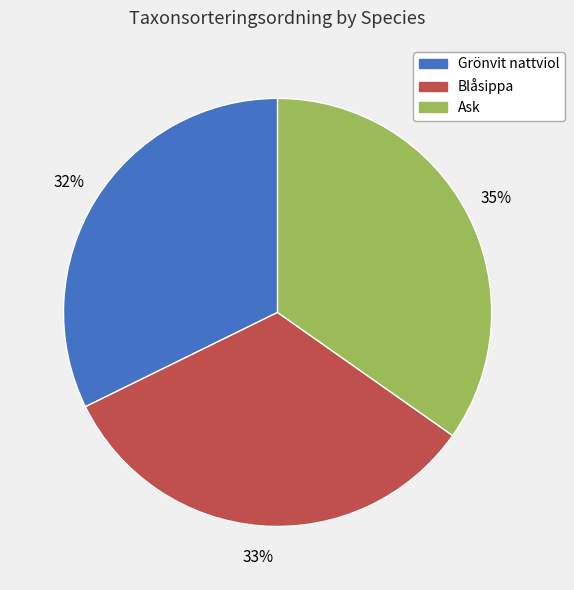

The Blåsippa slice represents 20% of the pie. True or false?

False